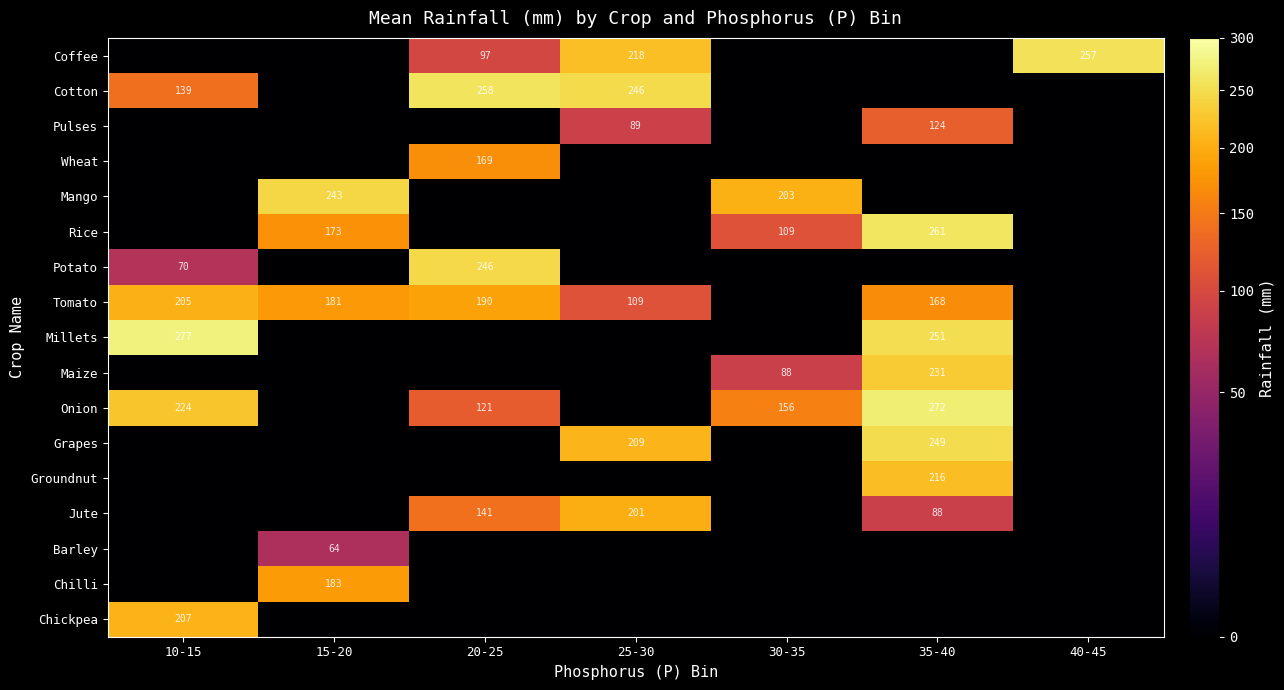

How many series are shown in this chart?

17